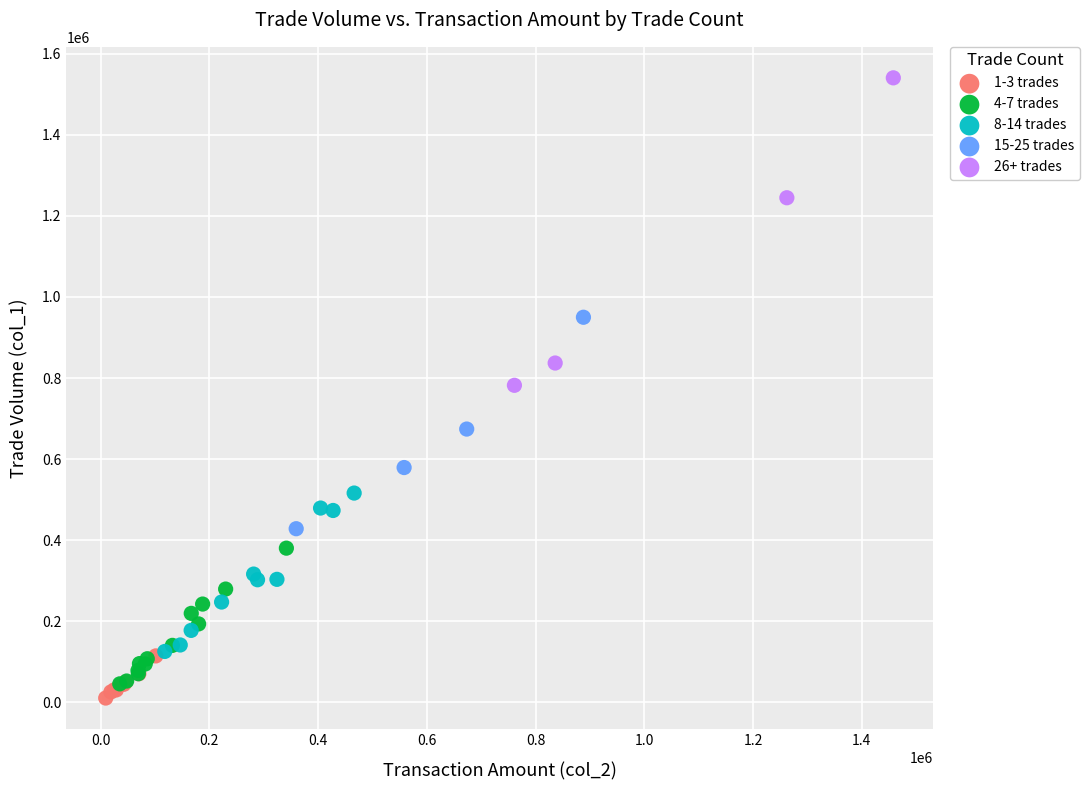

Which series has the widest spread of Y values?

26+ trades